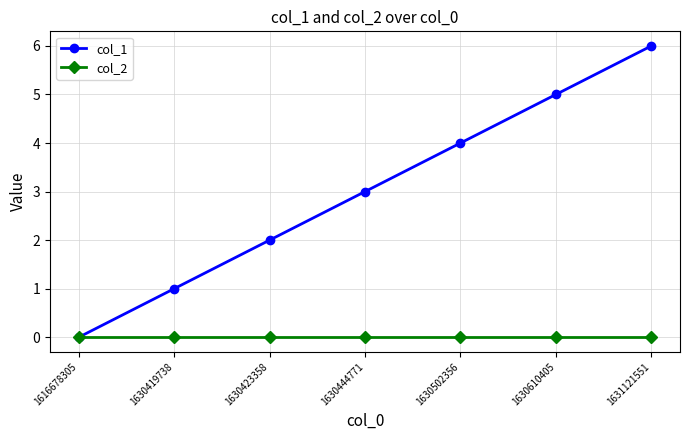

What is the maximum value shown in the chart?

6